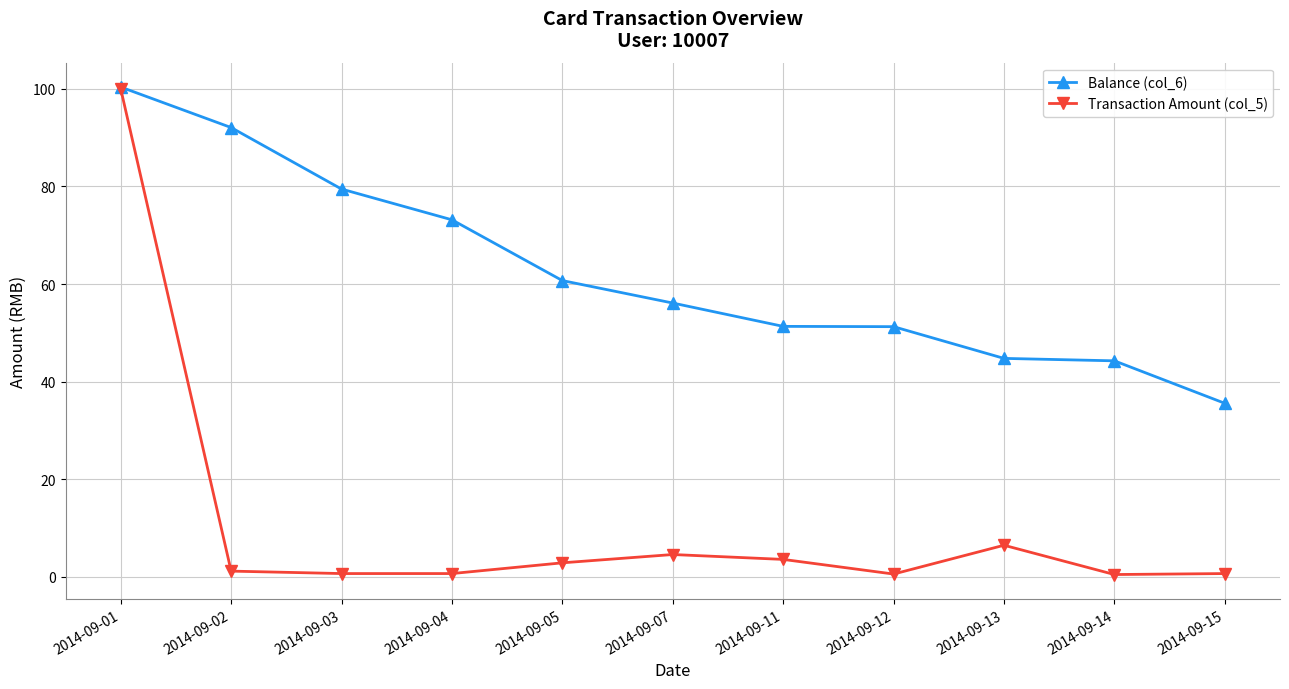

Is it true that Transaction Amount (col_5) equals 0.6 at 2014-09-12?

True